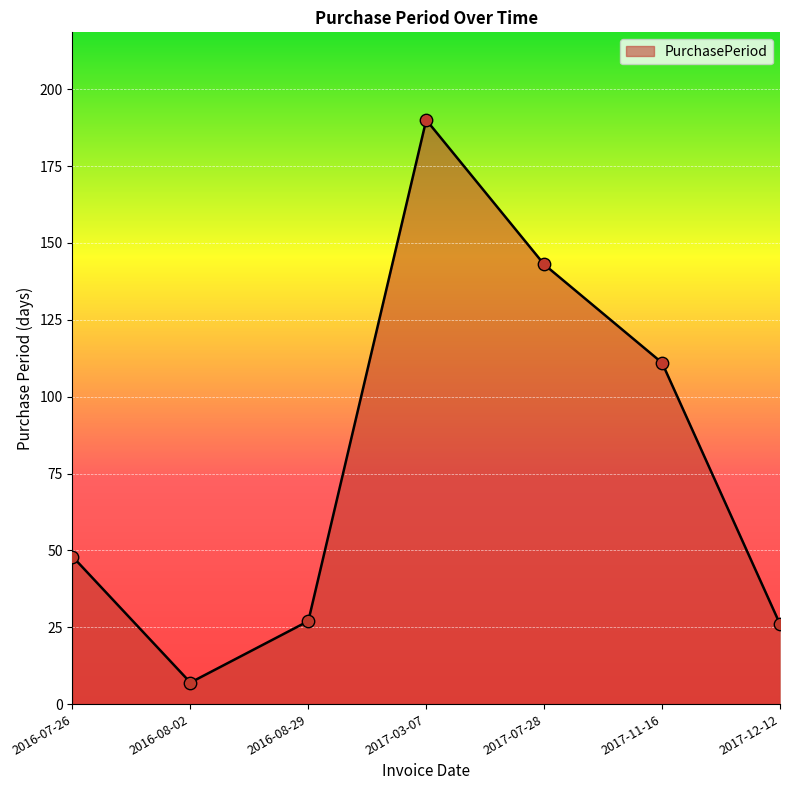

What is the ratio of the value at 2016-07-26 to the value at 2017-11-16?

0.4